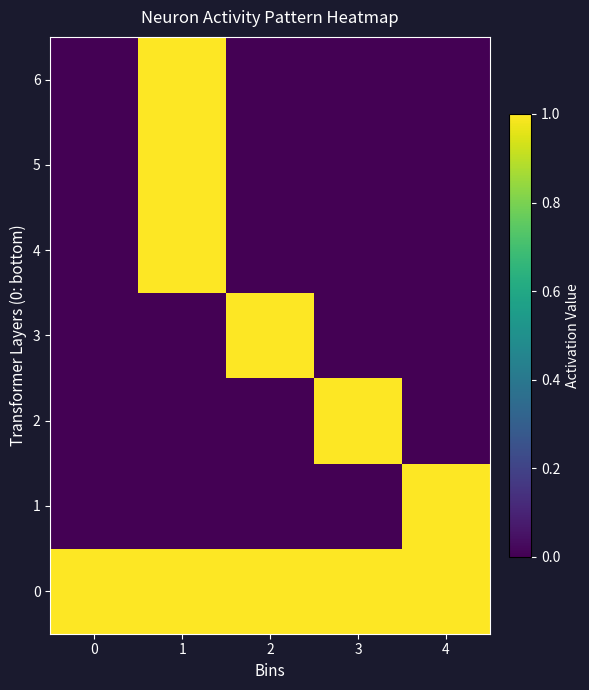

Reading left to right, list all the values displayed in this chart.

row_0: 1	1	1	1	1
row_1: 0	0	0	0	1
row_2: 0	0	0	1	0
row_3: 0	0	1	0	0
row_4: 0	1	0	0	0
row_5: 0	1	0	0	0
row_6: 0	1	0	0	0